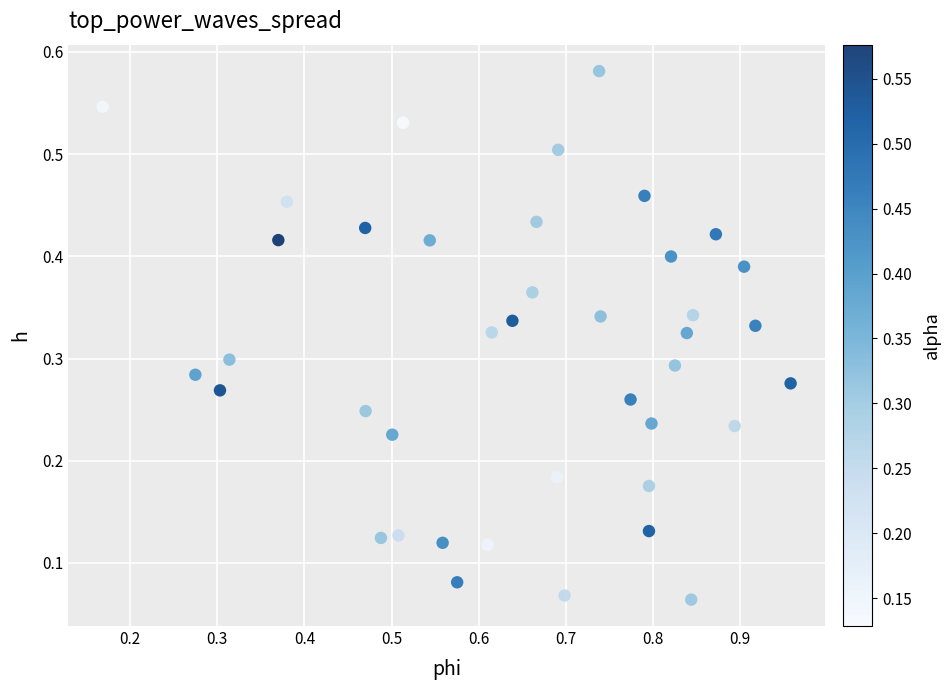

What is the range of X values (max minus min)?

0.8